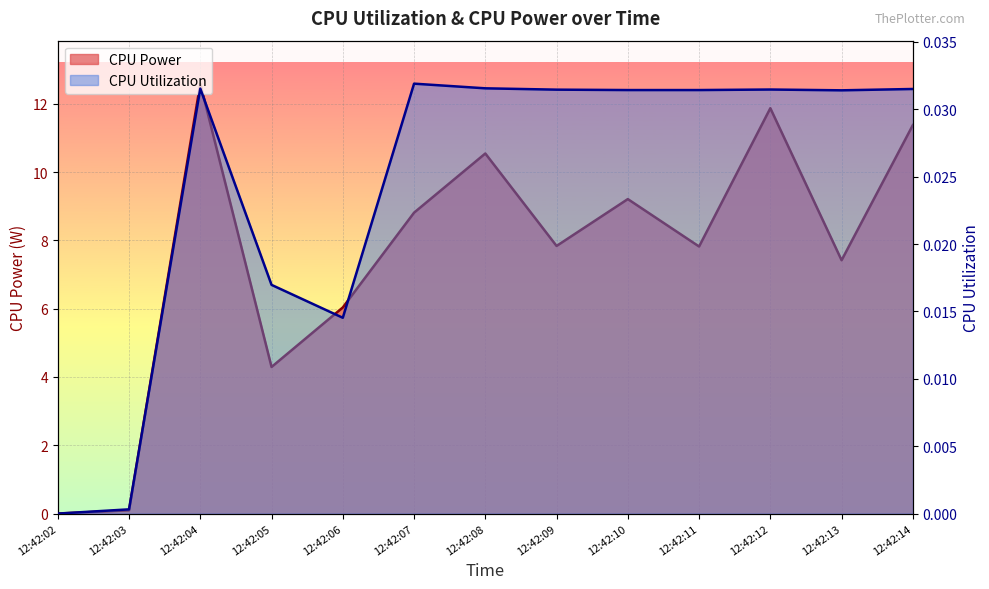

What is the difference between the CPU Power values at 12:42:07 and 12:42:10?

0.4